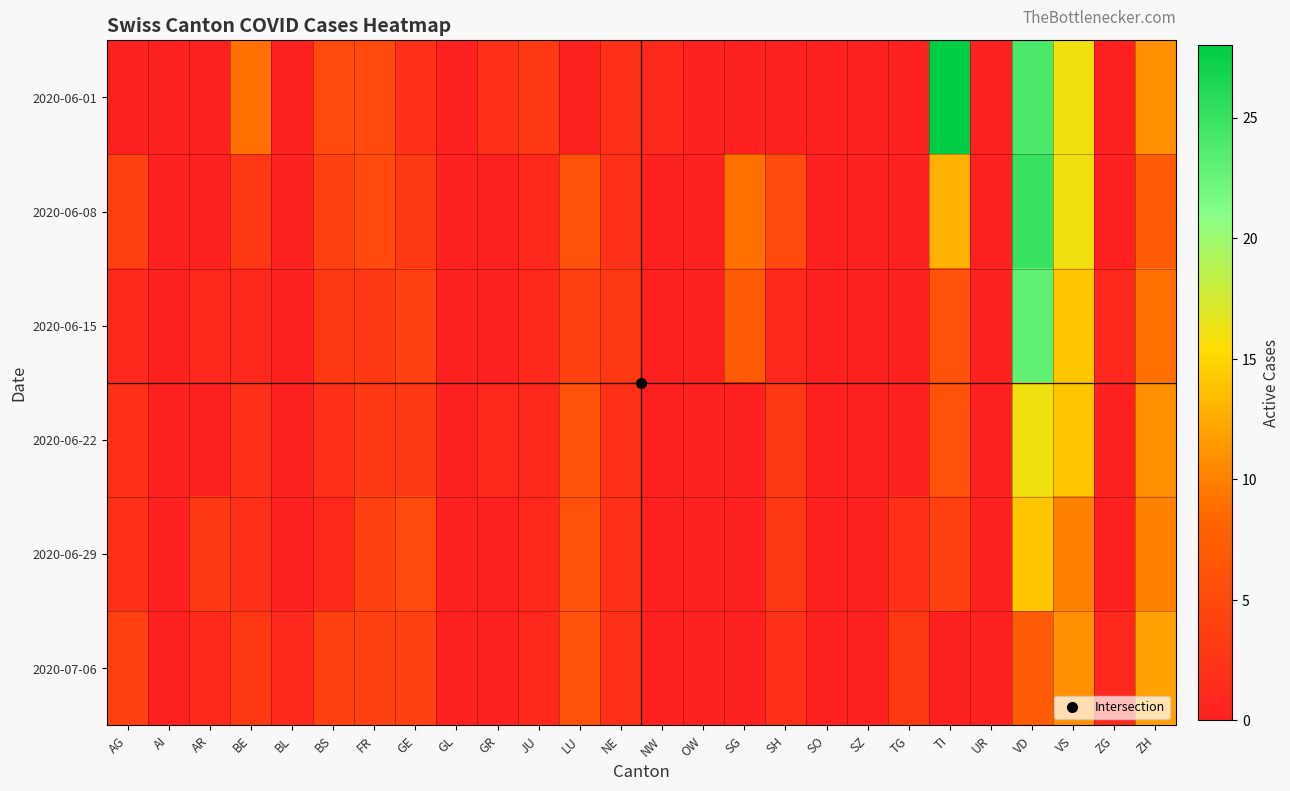

At how many categories does at least one series exceed 0?

20